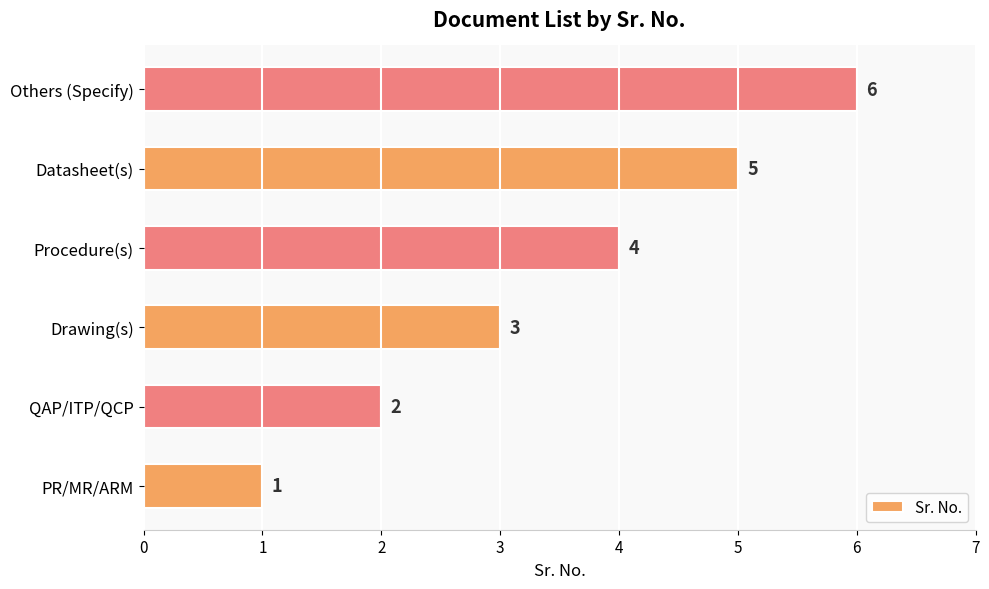

Count the values in the range 2 to 5.

4